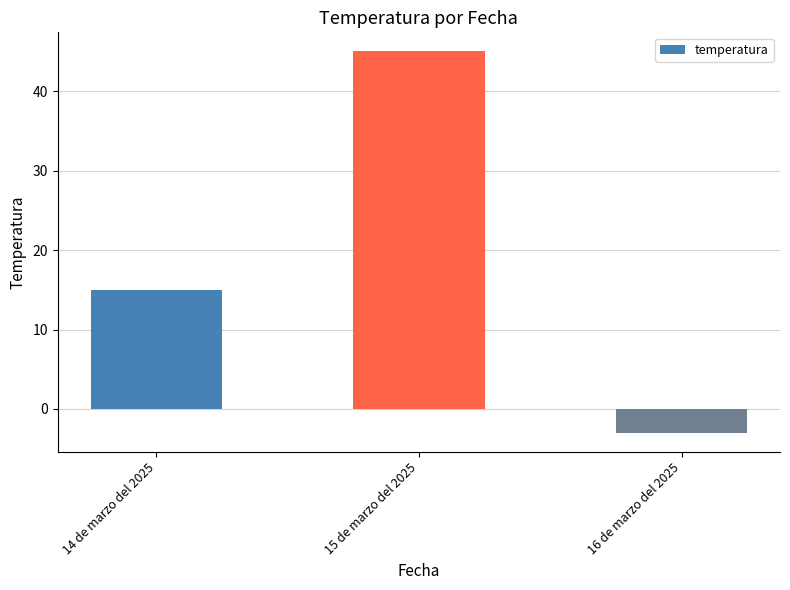

Is it true that the value at 14 de marzo del 2025 is 9?

False